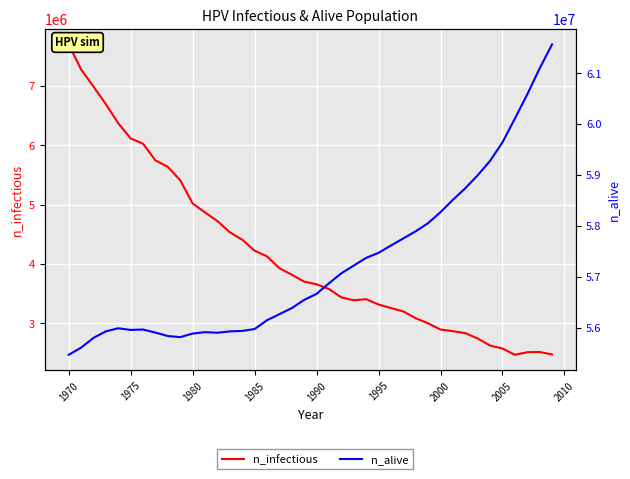

What position from the left is 1995?

26